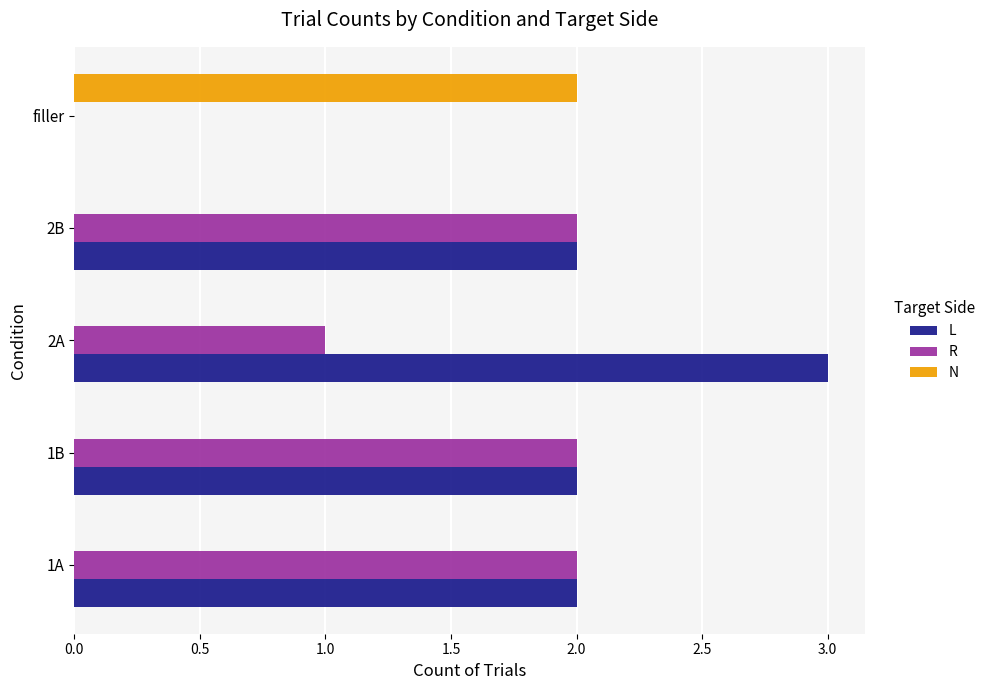

The N series shows 1 at 2B. True or false?

False